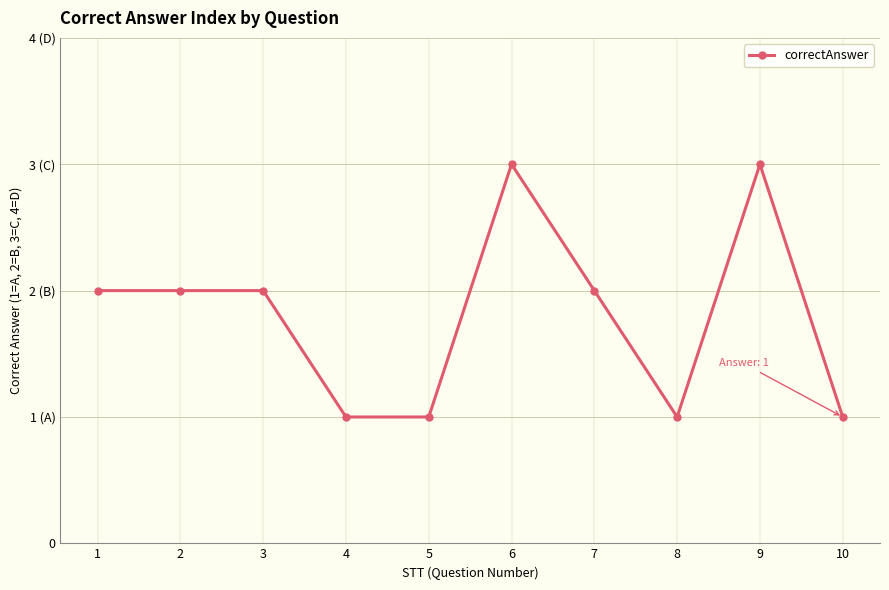

Does the chart display data point markers on the line(s)?

Yes